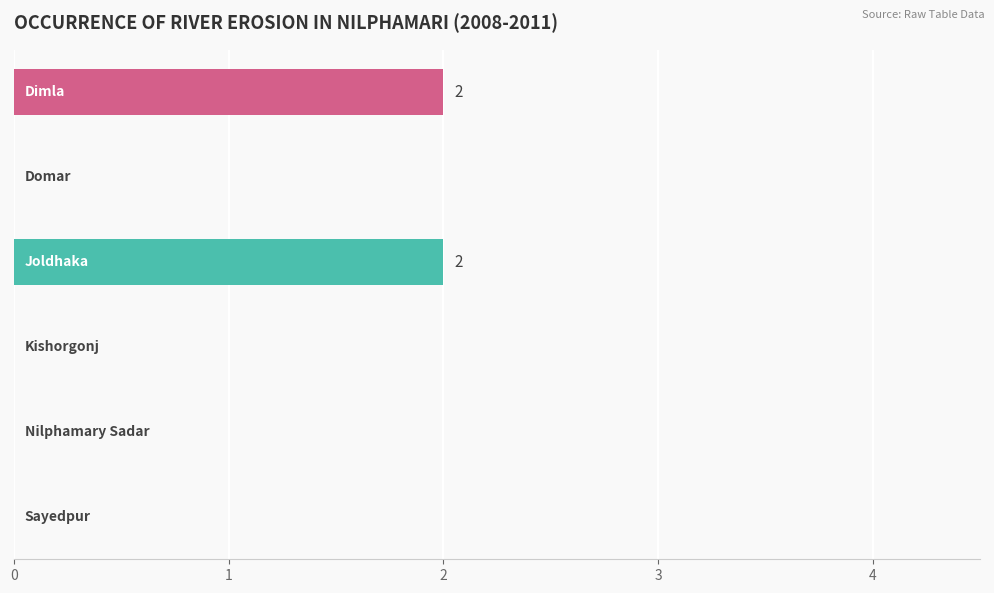

What is the sum of all values?

4